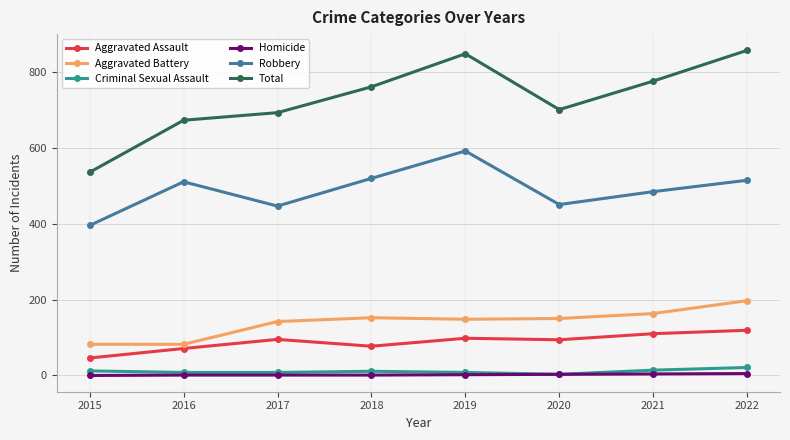

Count the number of data series in this chart.

6